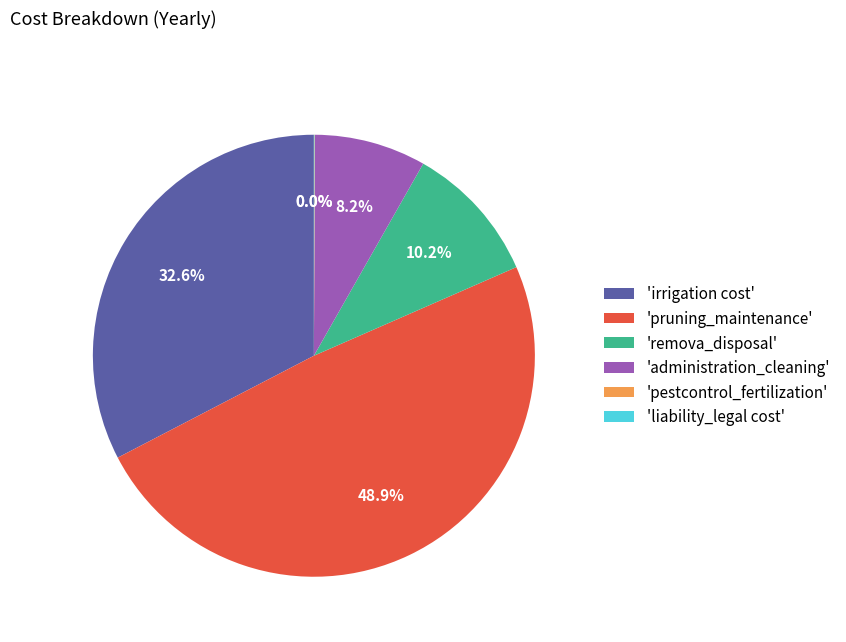

Is there any slice that represents more than half of the pie?

No